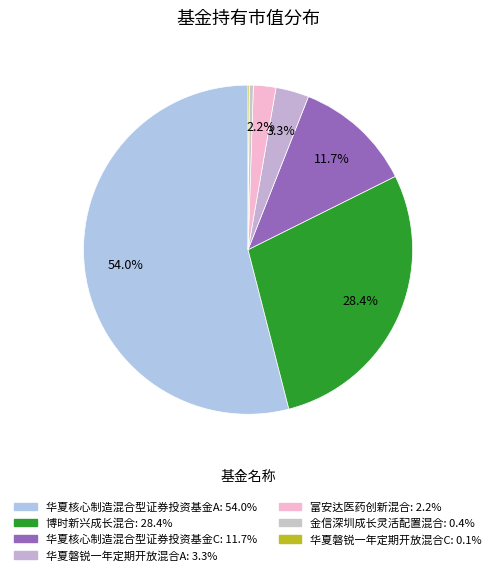

Rank the categories by value from highest to lowest.

华夏核心制造混合型证券投资基金A, 博时新兴成长混合, 华夏核心制造混合型证券投资基金C, 华夏磐锐一年定期开放混合A, 富安达医药创新混合, 金信深圳成长灵活配置混合, 华夏磐锐一年定期开放混合C